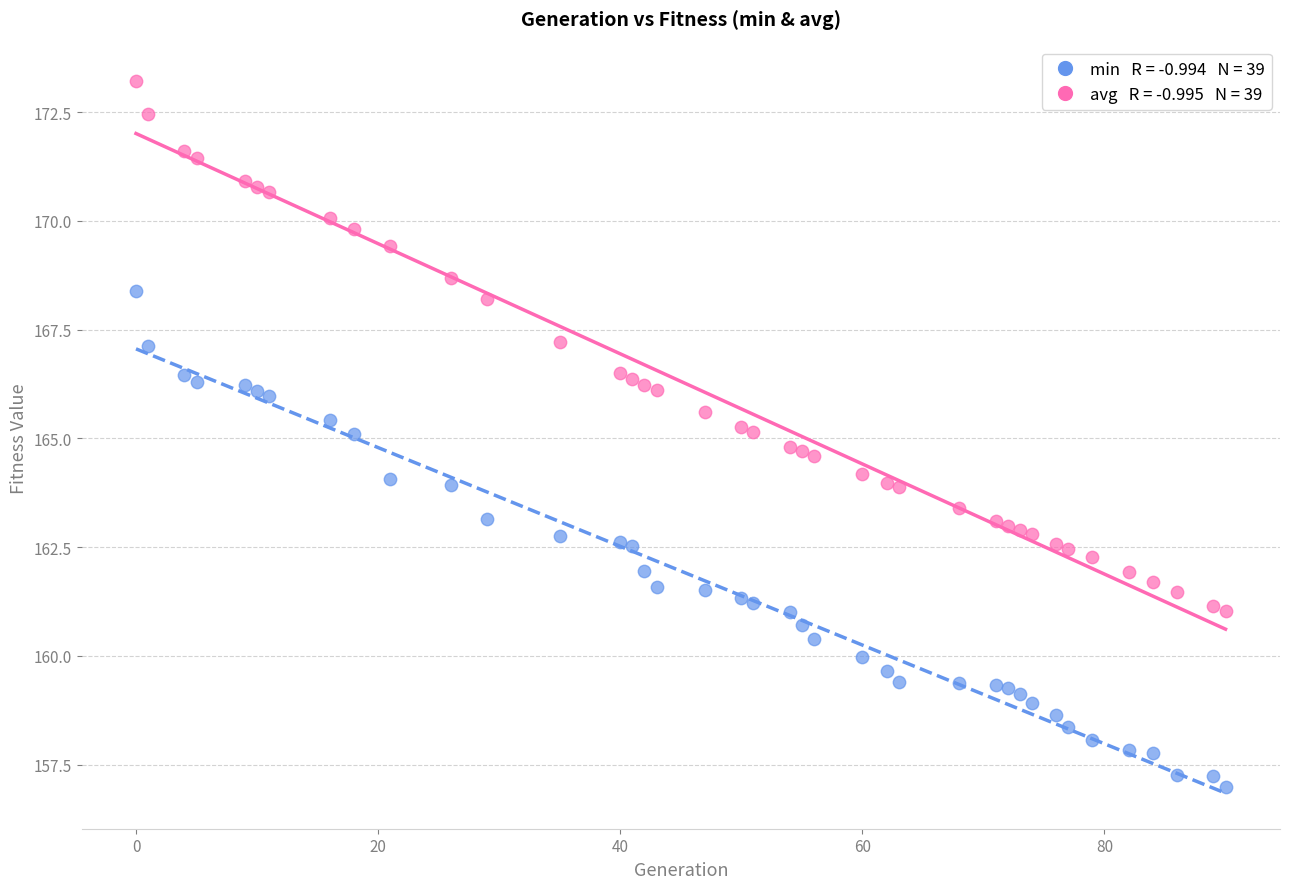

Across all data points, what is the range of X values (max minus min)?

90.0